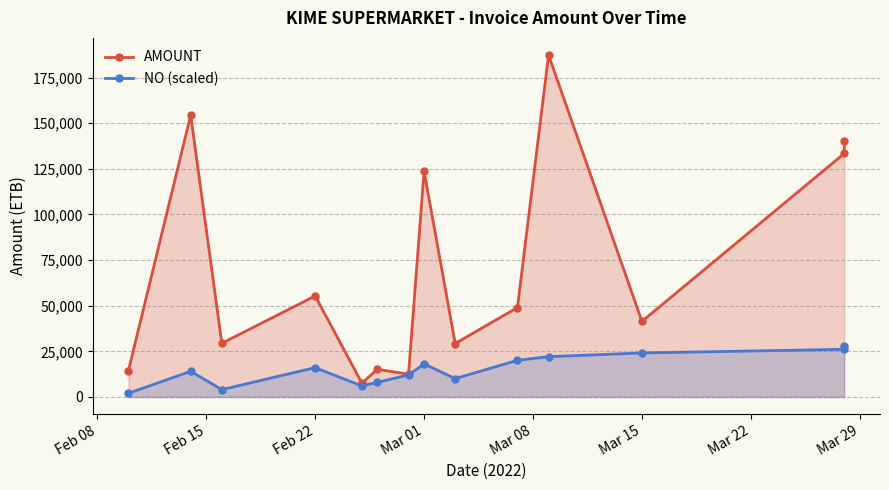

How many data points in NO (scaled) are above 16061?

7